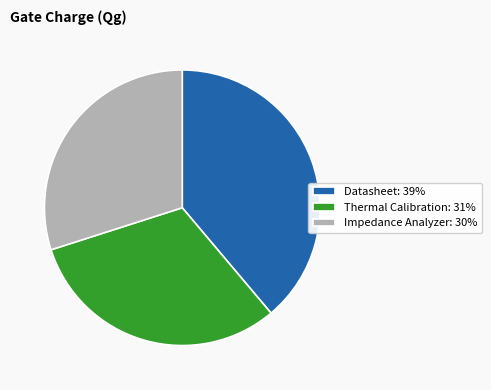

Rank the categories by value from lowest to highest.

Impedance Analyzer, Thermal Calibration, Datasheet